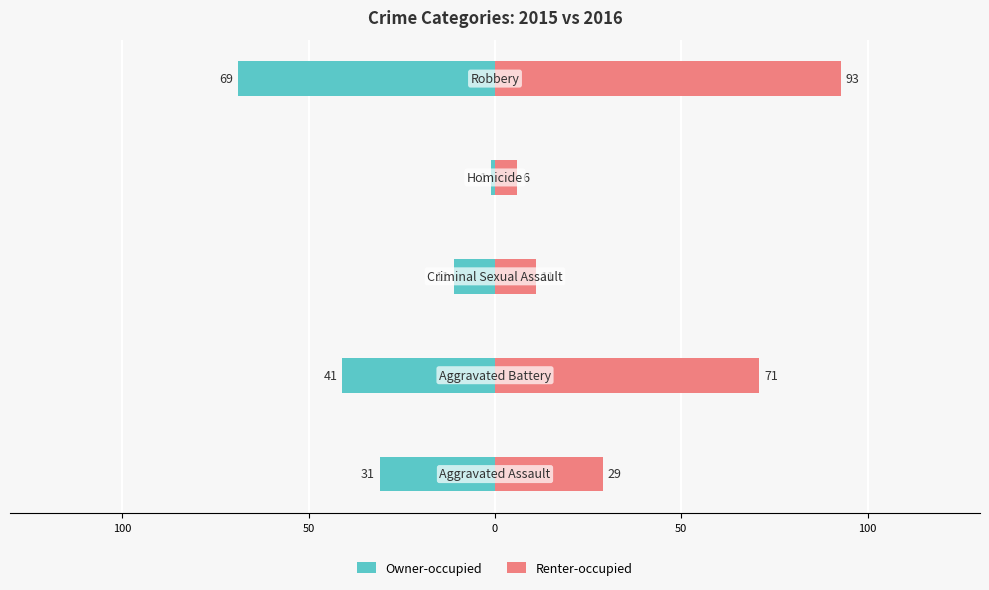

What are all the series names shown in the legend?

Owner-occupied, Renter-occupied